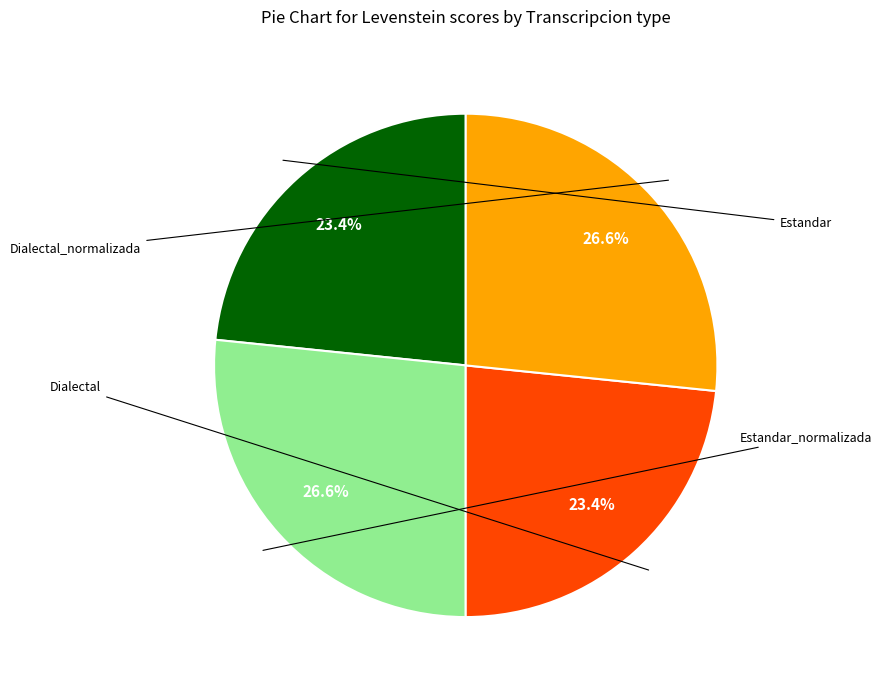

Is there a majority slice in this chart?

No